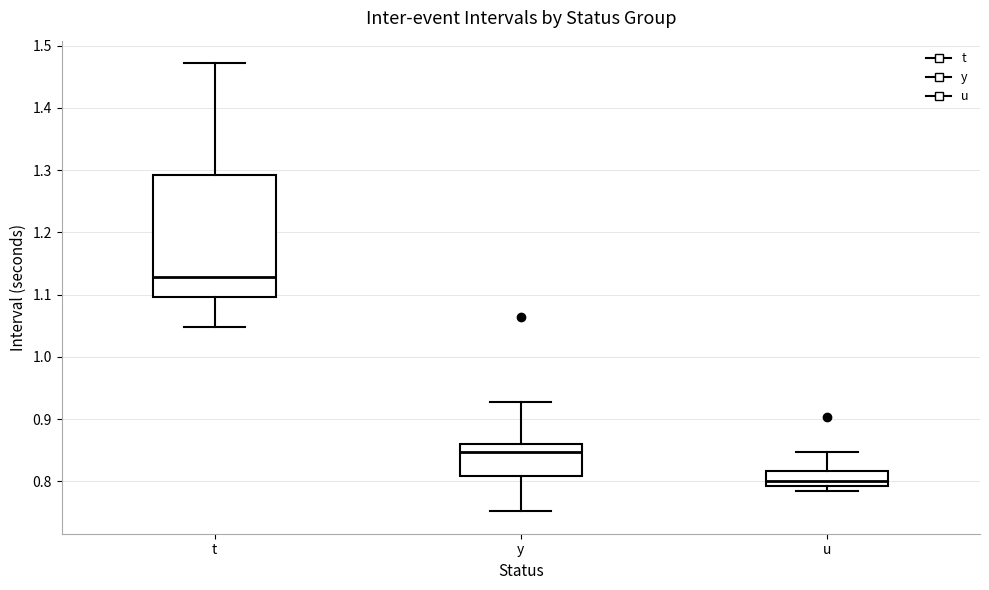

Comparing the boxes themselves (not the whiskers), which one is the tallest?

t